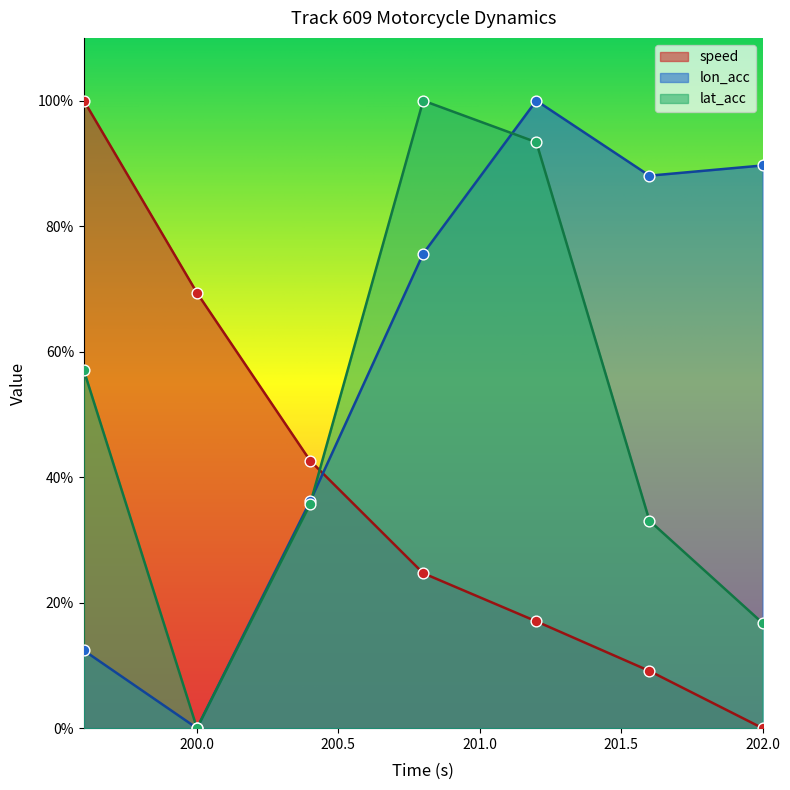

At which category is the sum across all series the highest?

201.2